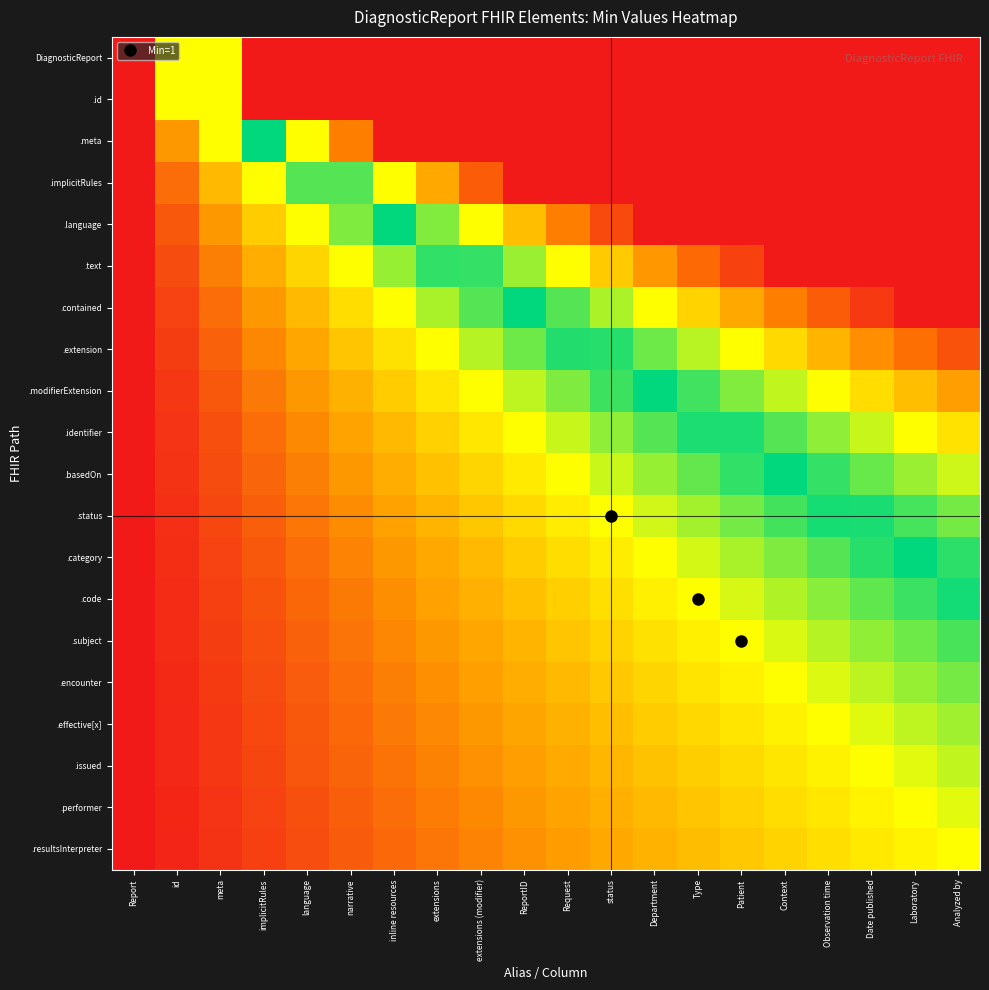

At which category is the sum across all series the highest?

Analyzed by